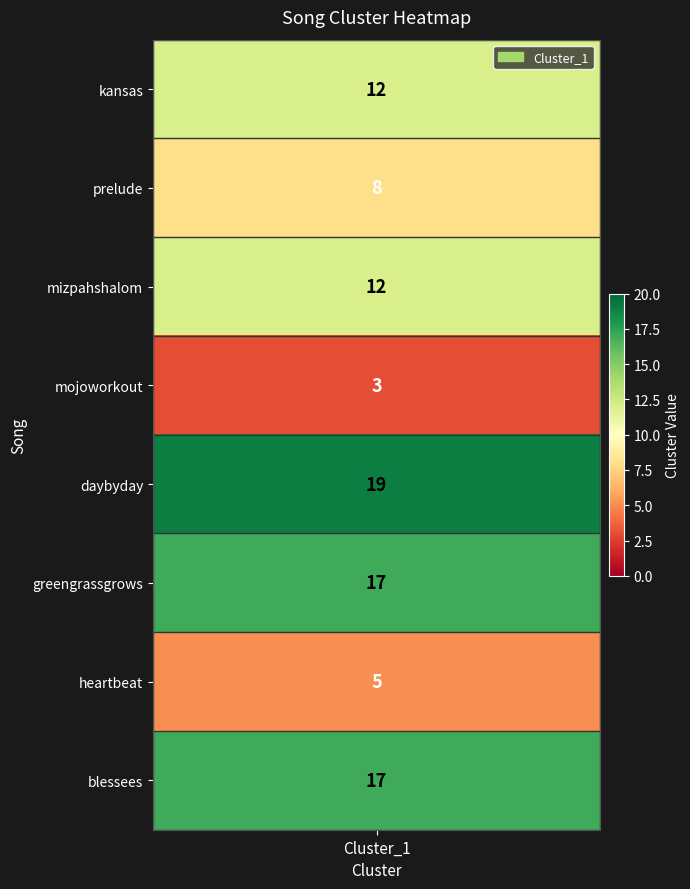

What value does the data have at 1?

8